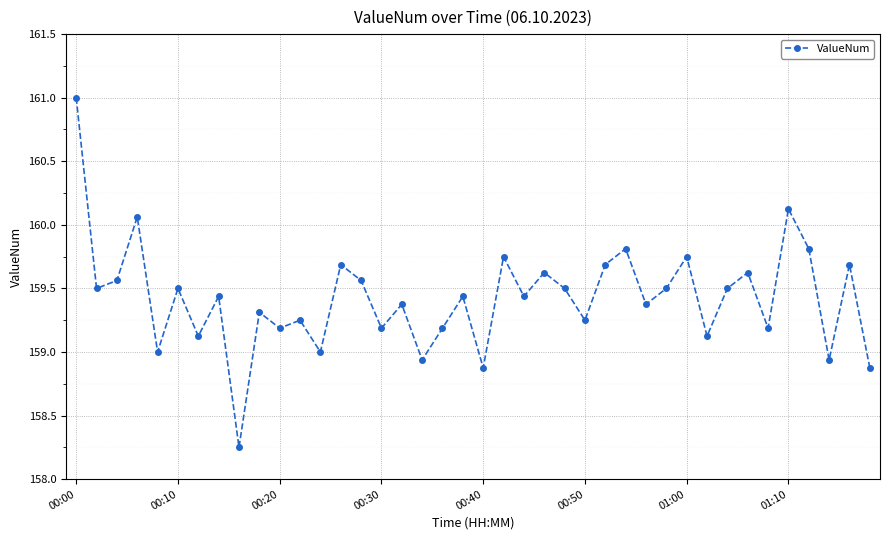

What is the sum of all values?

6377.0